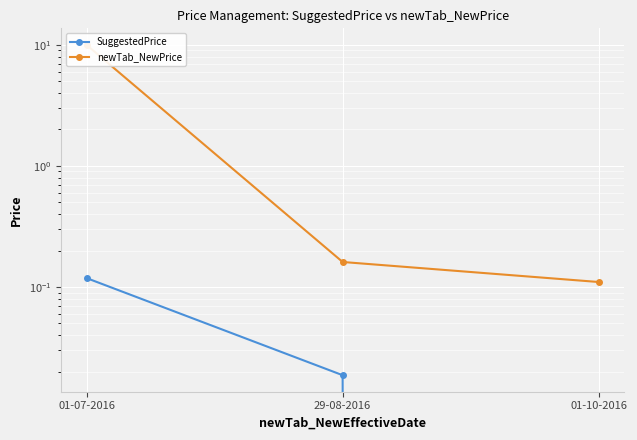

Which category has the lowest value in the SuggestedPrice series?

01-10-2016